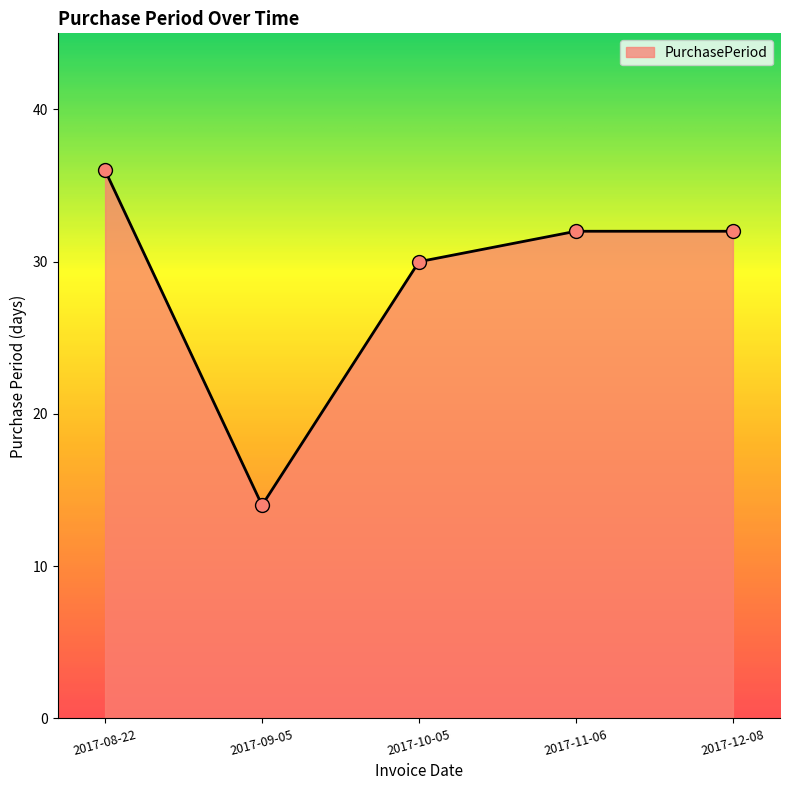

Which has a higher value, 2017-11-06 or 2017-10-05?

2017-11-06